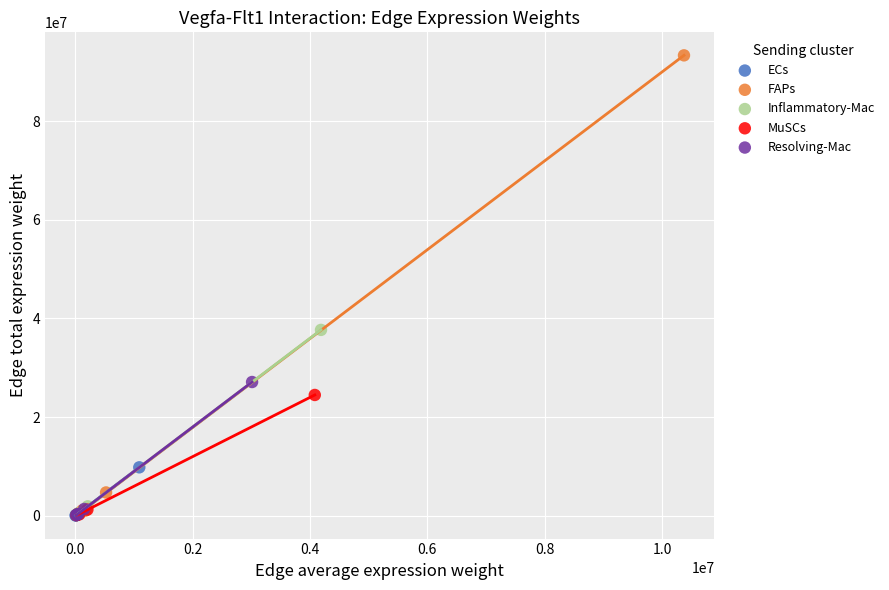

Which series contains the highest Y value?

FAPs